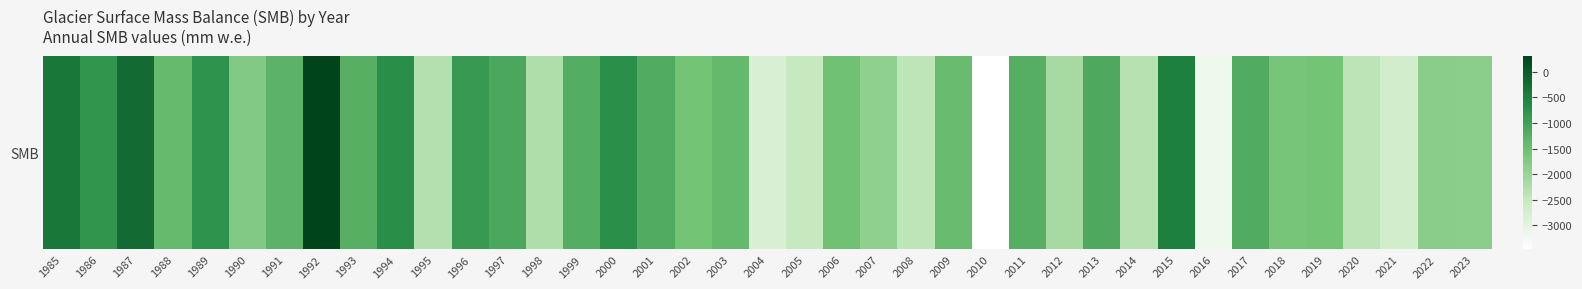

The value at 2010 is -5436.0. True or false?

False